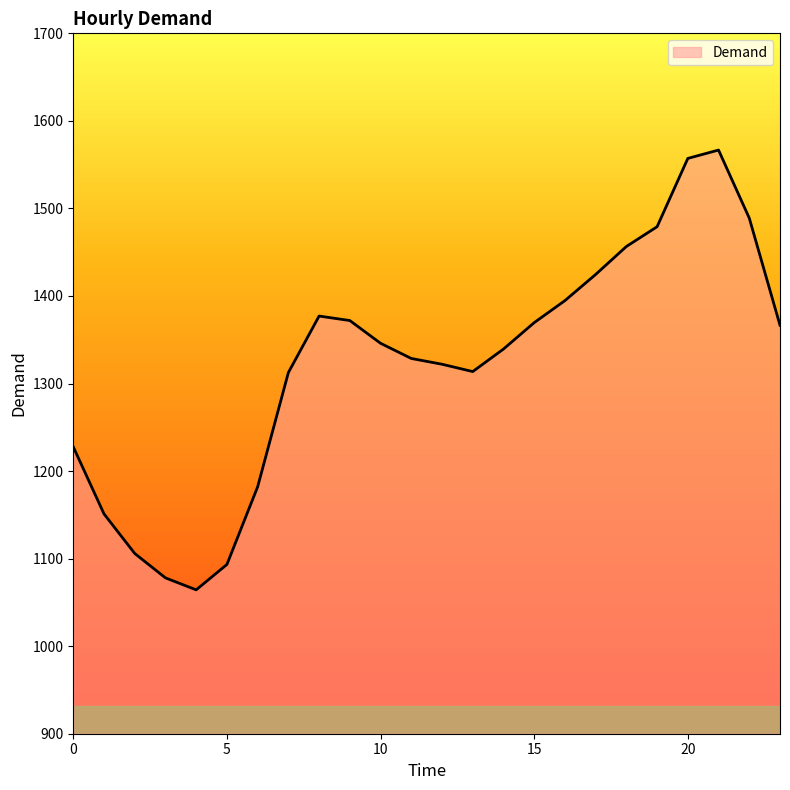

What is the difference between the maximum and minimum values?

502.3